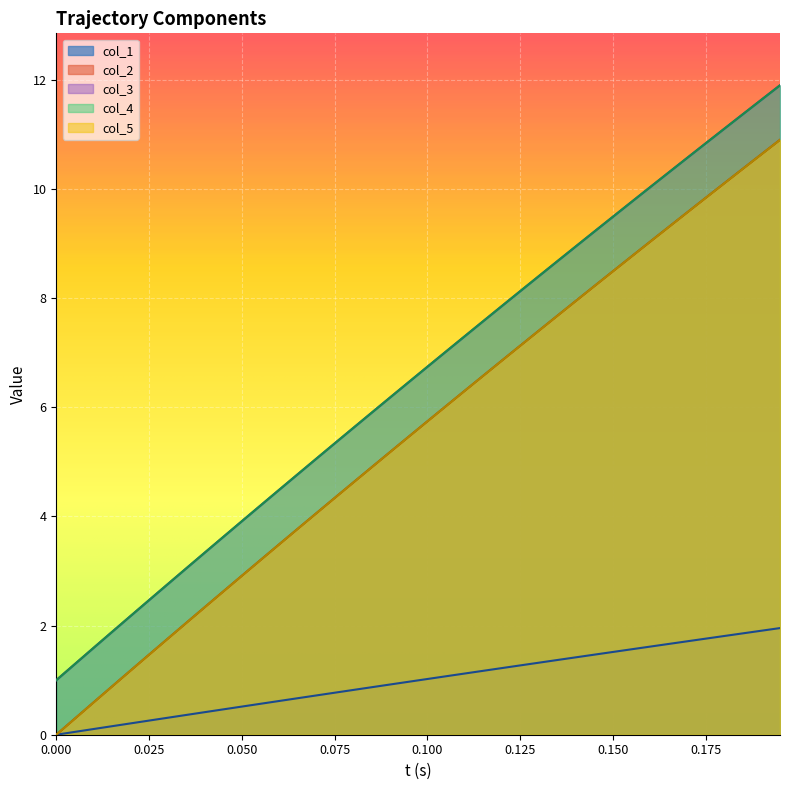

Does the chart display data point markers on the line(s)?

No